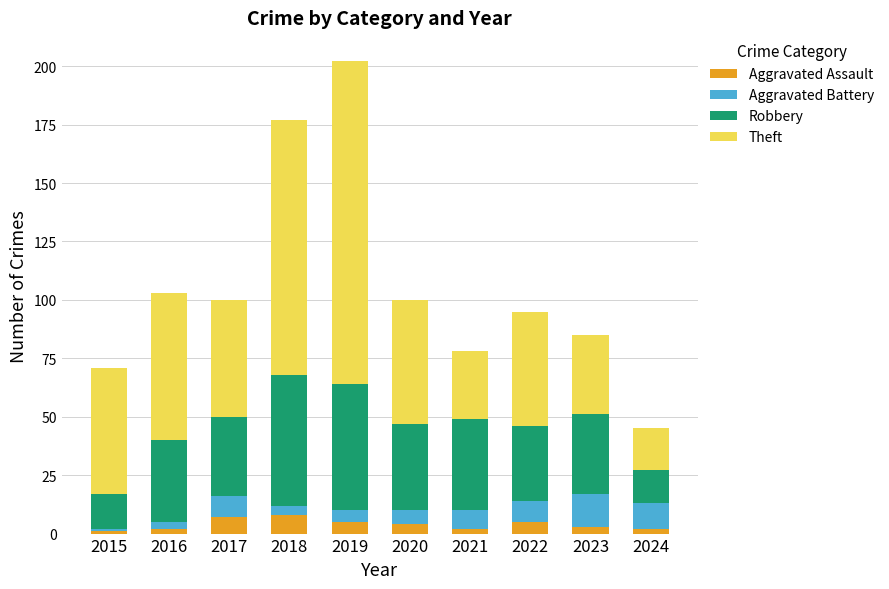

What is the difference between the second highest and minimum values in the Aggravated Assault series?

6